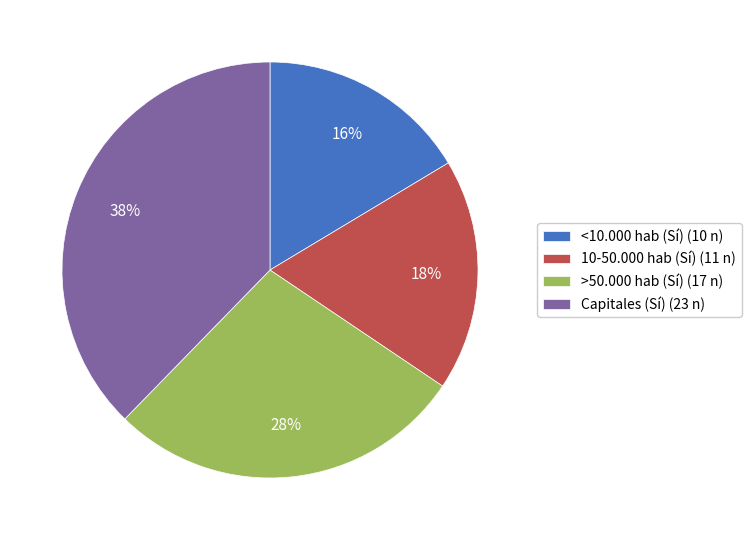

Is there a majority slice in this chart?

No